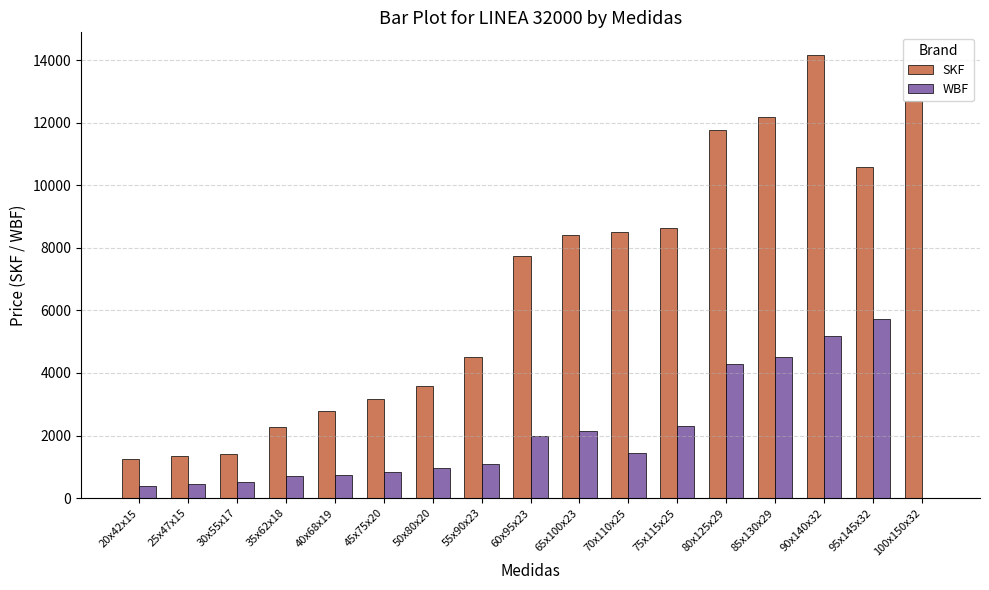

How many groups of bars are there?

17